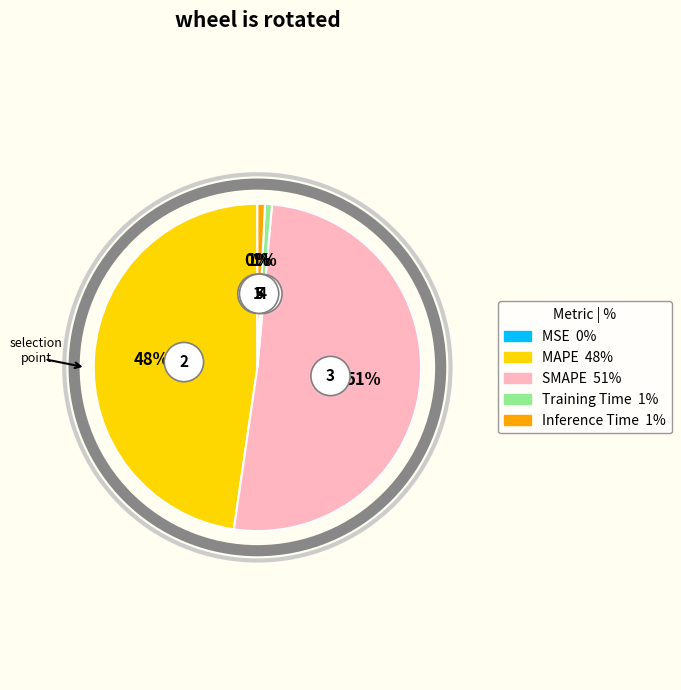

What is the majority slice?

SMAPE